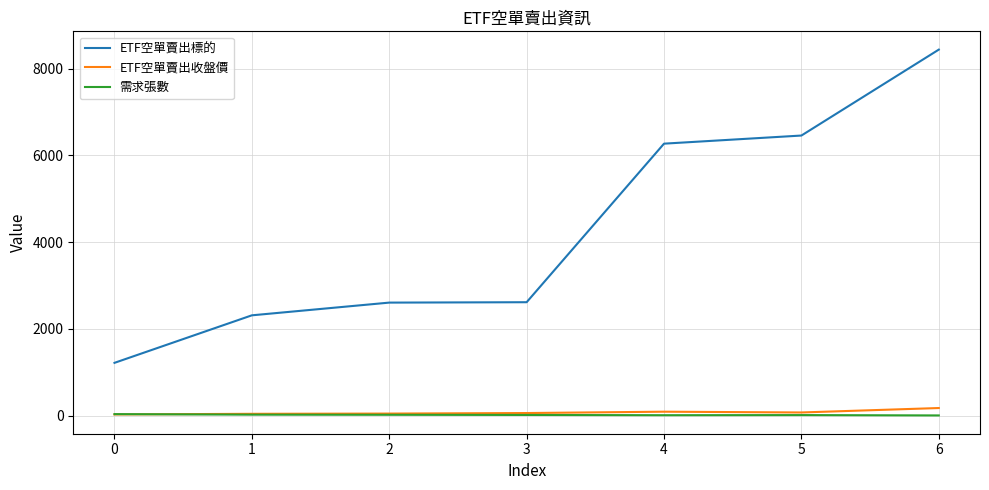

Which series has the largest range (max minus min)?

ETF空單賣出標的